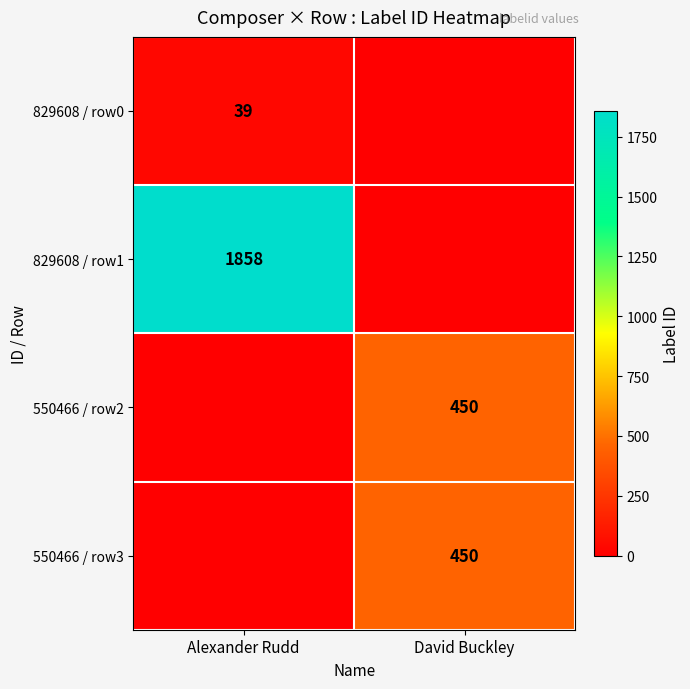

Is it true that 550466 / row3 equals 450 at David Buckley?

True